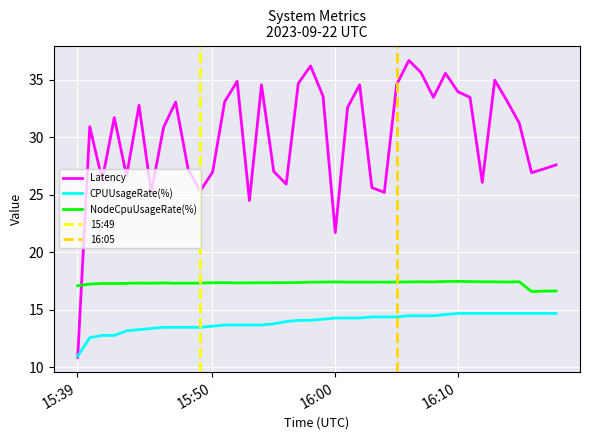

True or false: CPUUsageRate(%) and NodeCpuUsageRate(%) cross at least once.

False